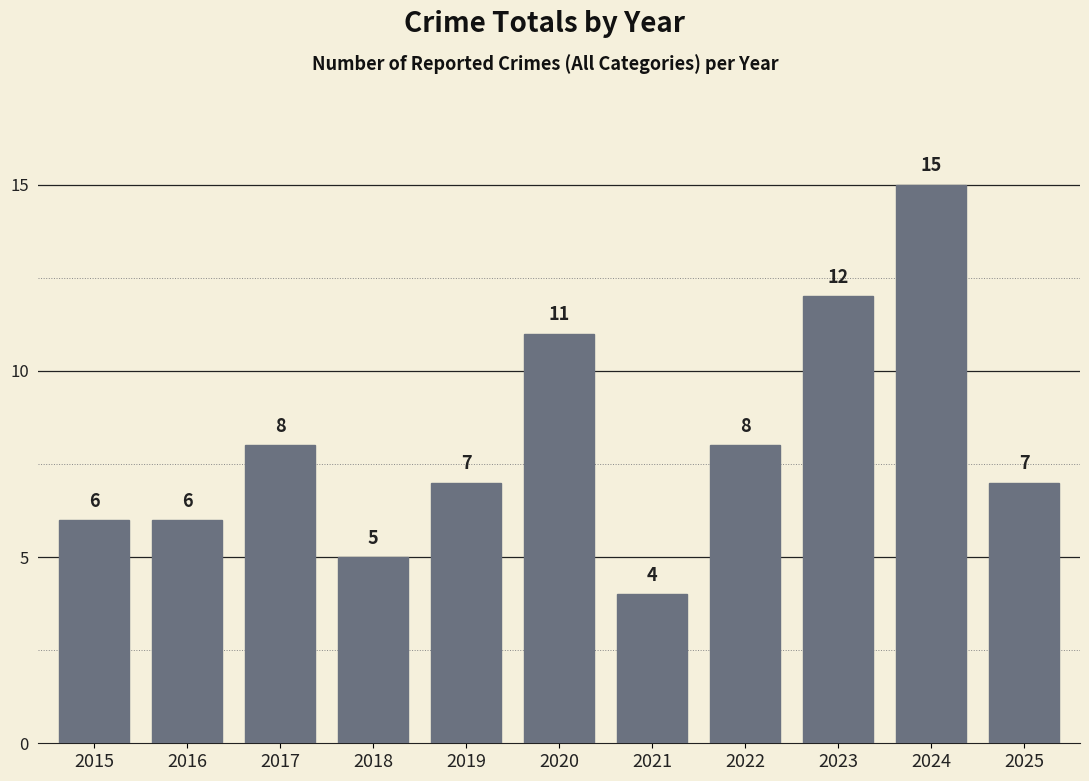

The chart shows a value of 6 at 2015. True or false?

True